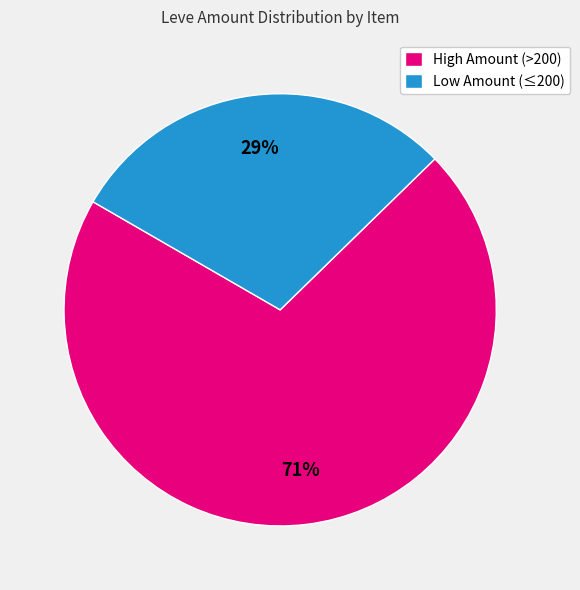

Between Low Amount (≤200) and High Amount (>200), which is larger?

High Amount (>200)